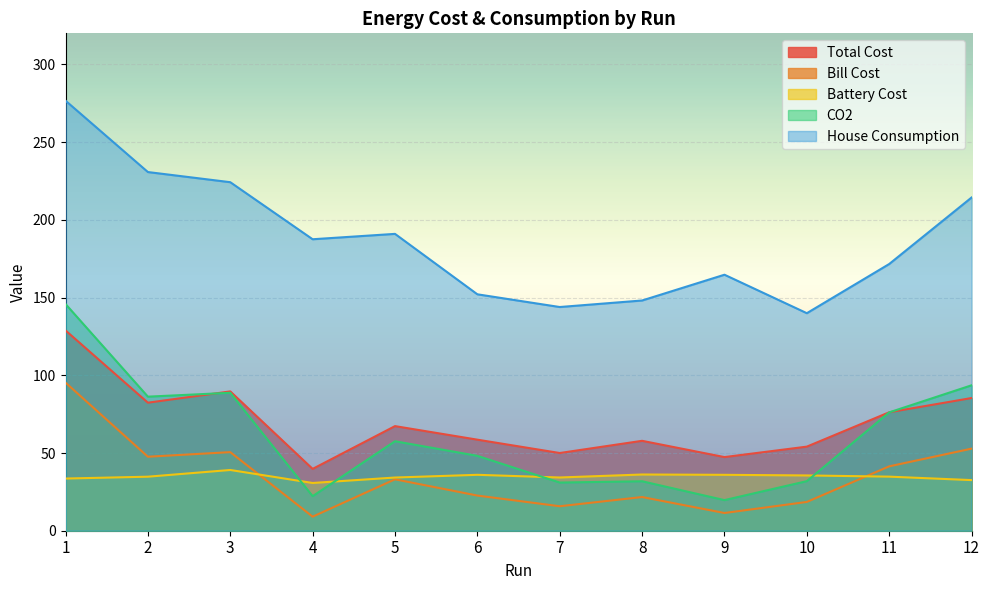

What are all the series names shown in the legend?

Total Cost, Bill Cost, Battery Cost, CO2, House Consumption